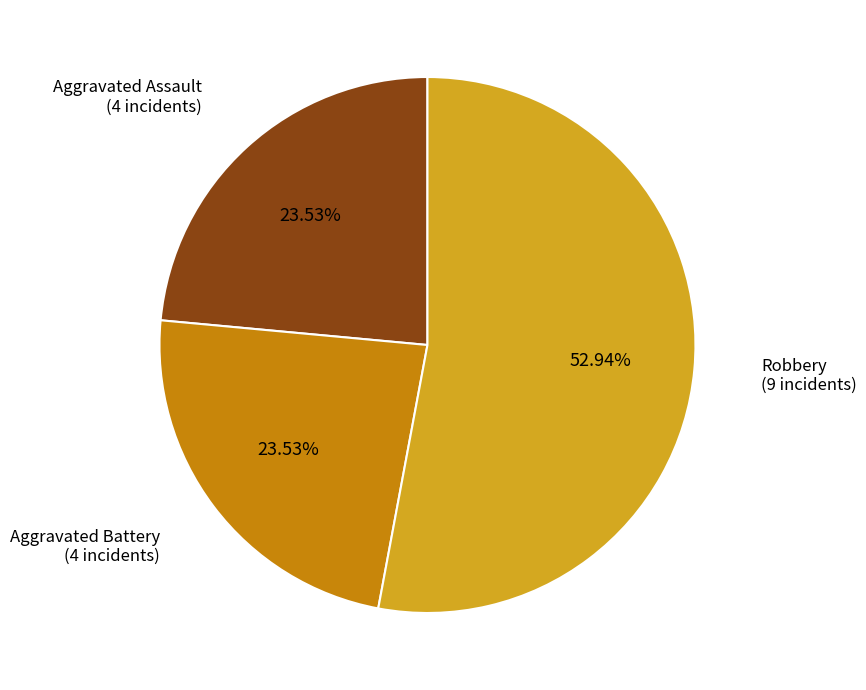

Does any single category account for the majority?

Yes